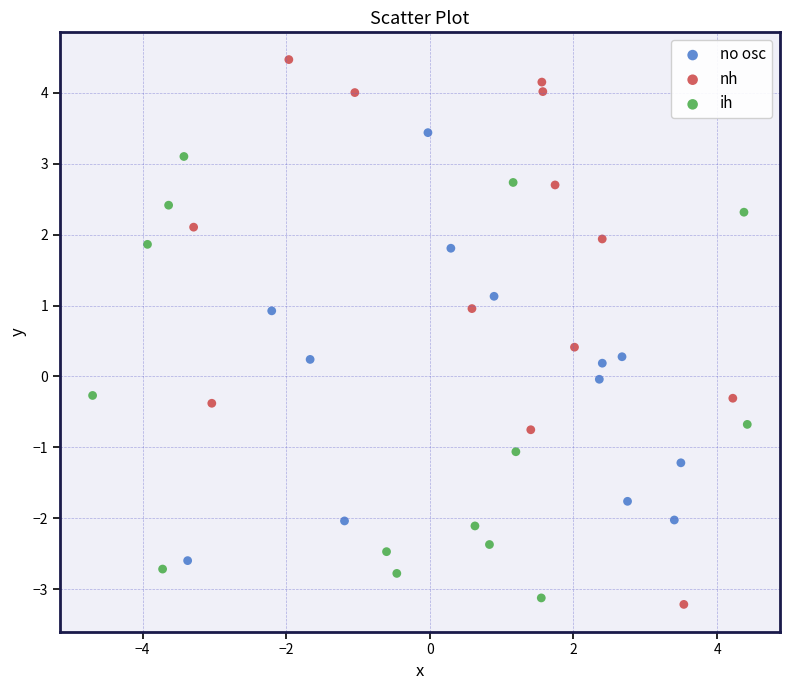

Which series has the largest Y range (max minus min)?

nh